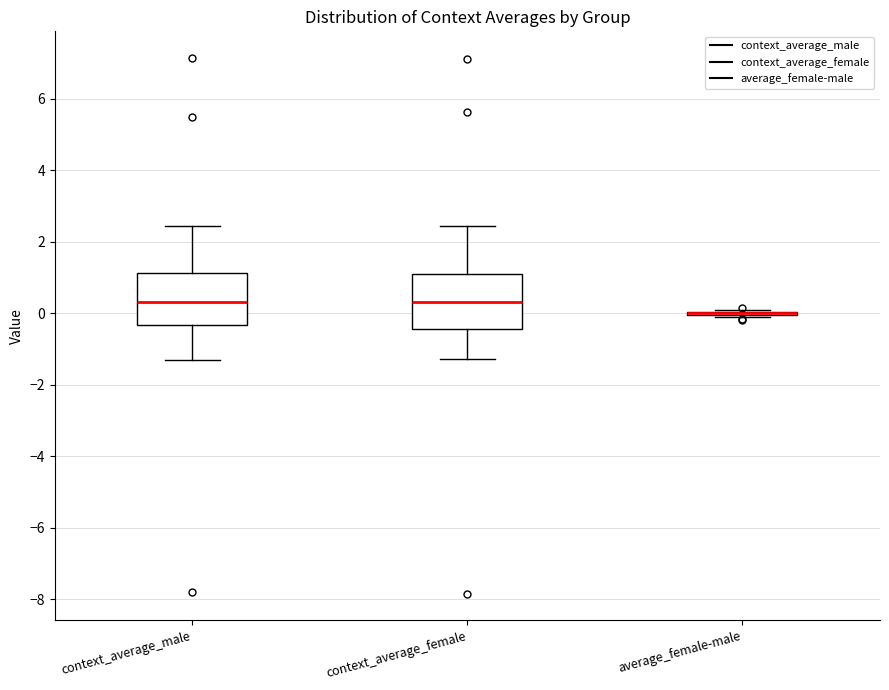

Where is the upper edge of the box for context_average_female on the y-axis? The values are not printed on the chart, so give them approximately, as read against the axis.

1.2